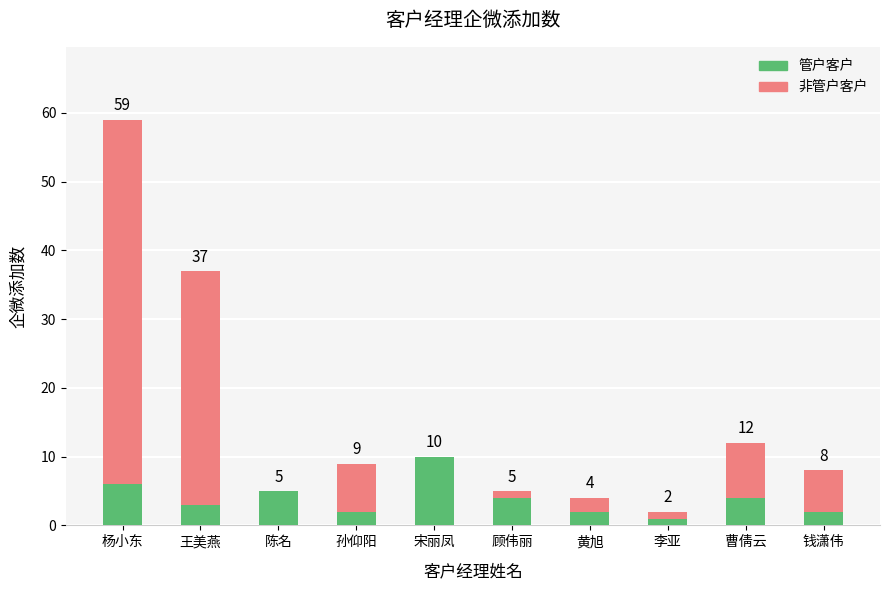

How many categories are shown in the chart?

10